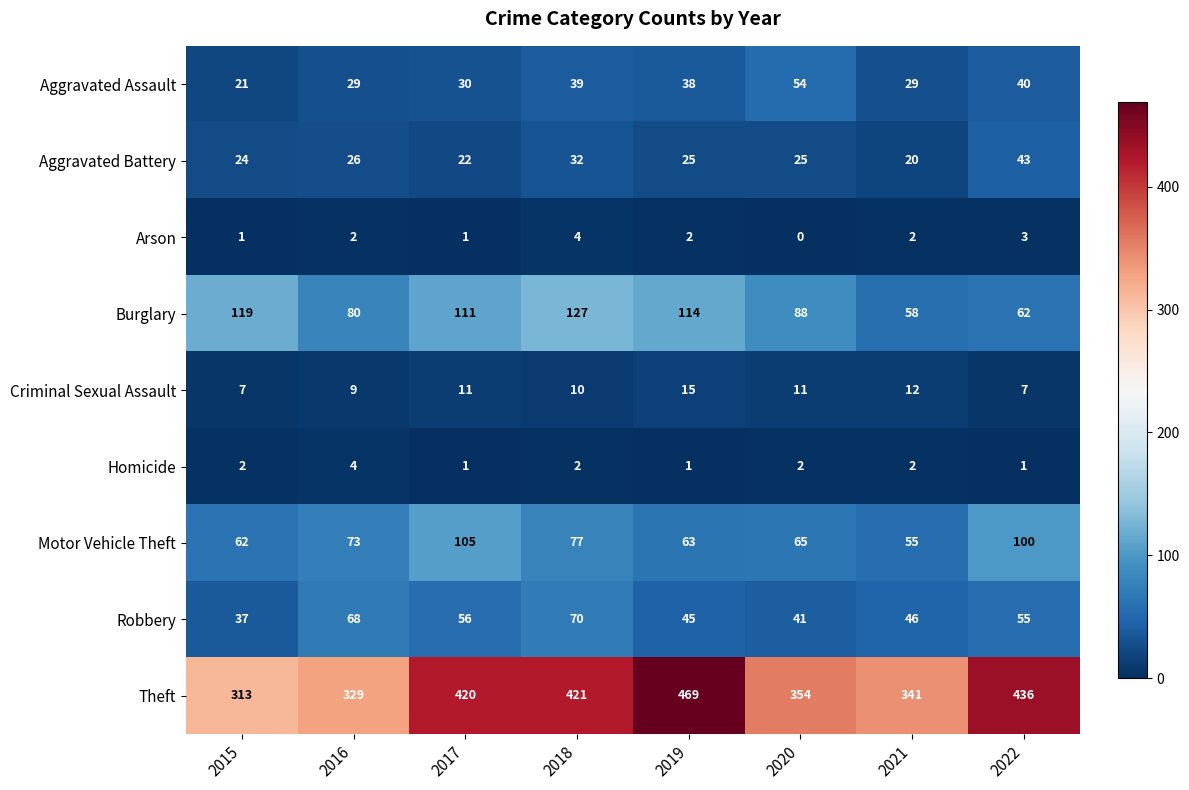

Rank the series at 2020 from lowest to highest value.

Arson, Homicide, Criminal Sexual Assault, Aggravated Battery, Robbery, Aggravated Assault, Motor Vehicle Theft, Burglary, Theft